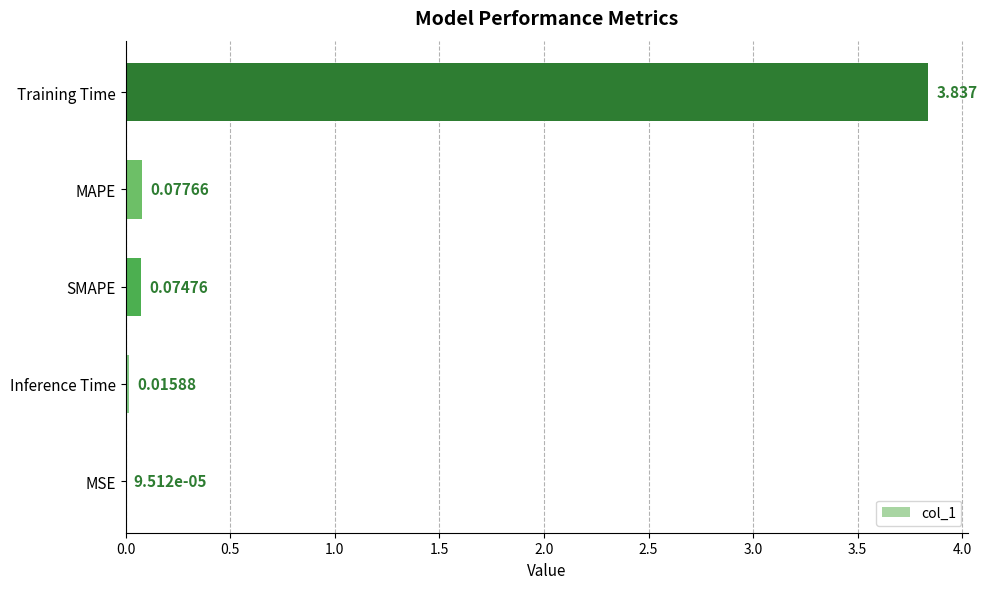

At which label is the value closest to 1?

MAPE